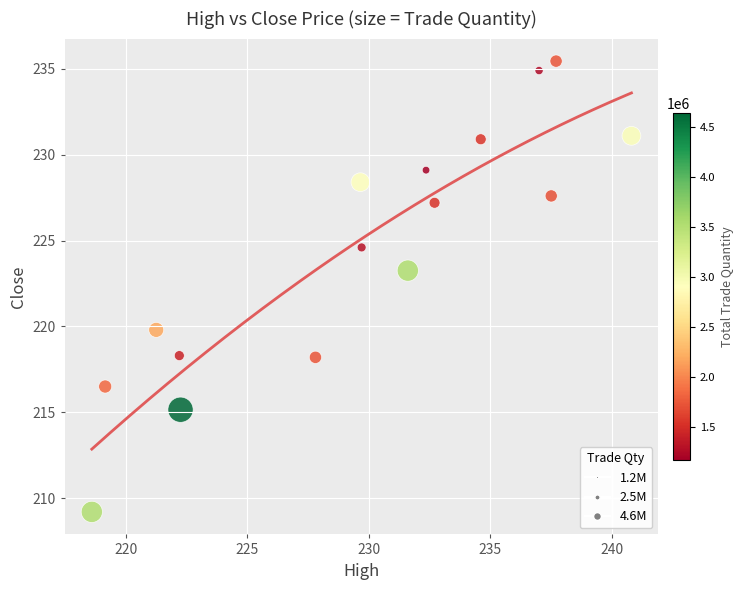

What is the range of X values (max minus min)?

22.2